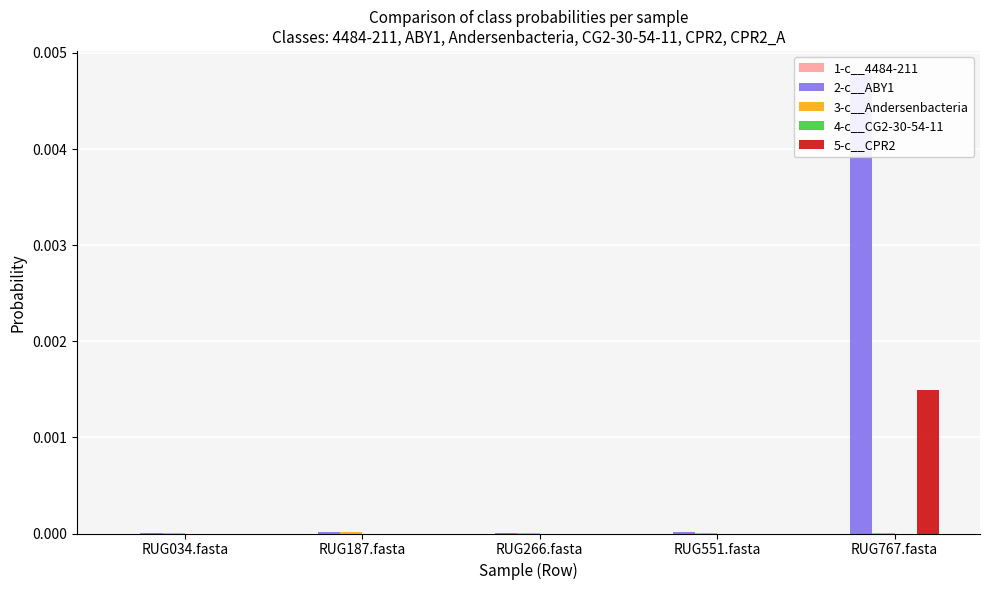

At how many categories does at least one series exceed 0?

5